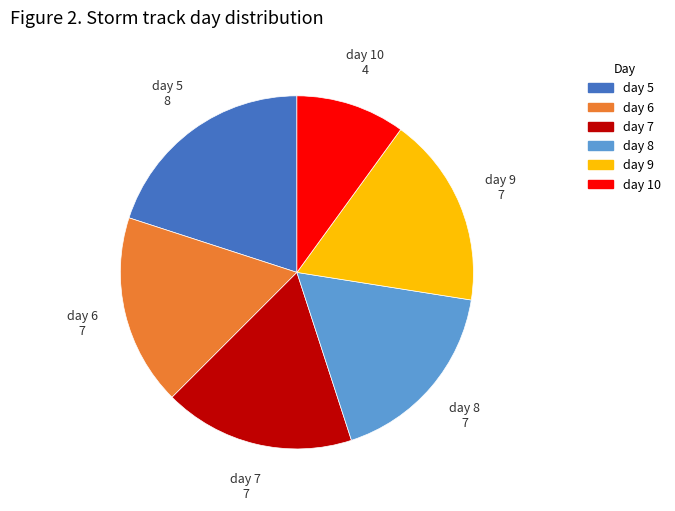

Count the number of slices in the pie.

6